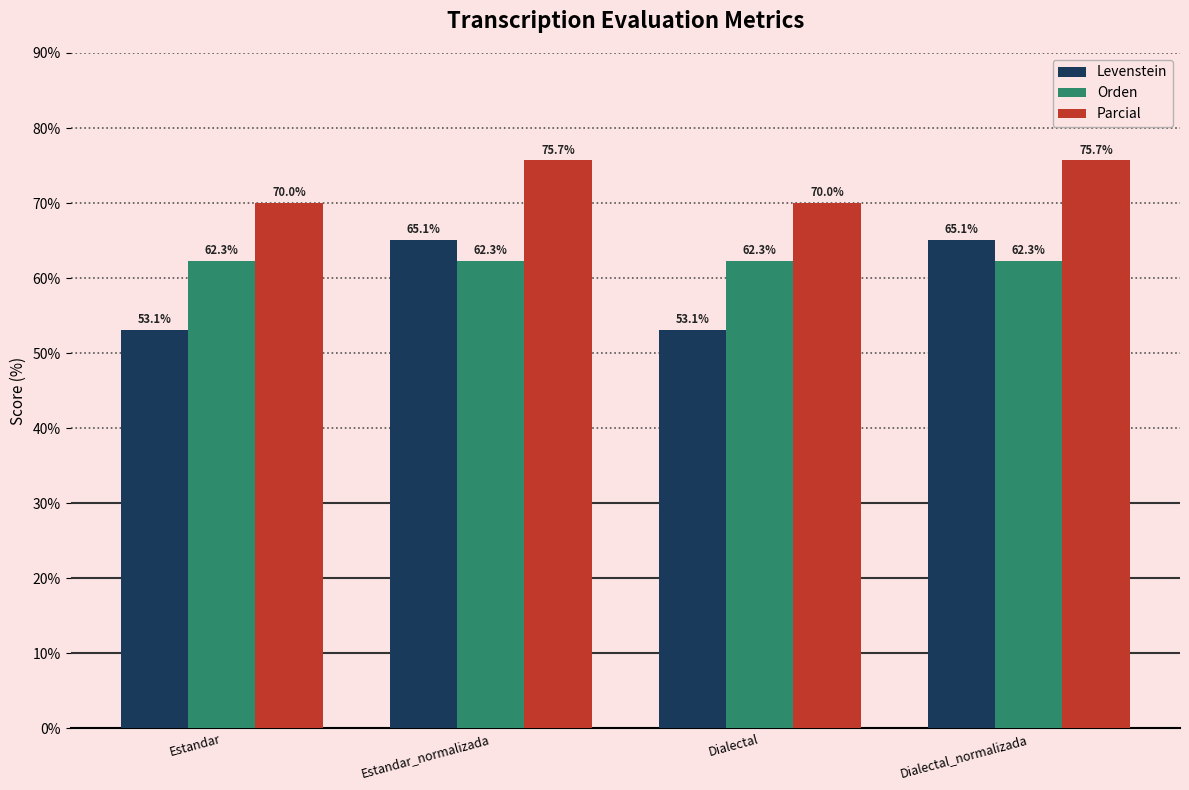

List the series in order of their overall mean, lowest first.

Levenstein, Orden, Parcial